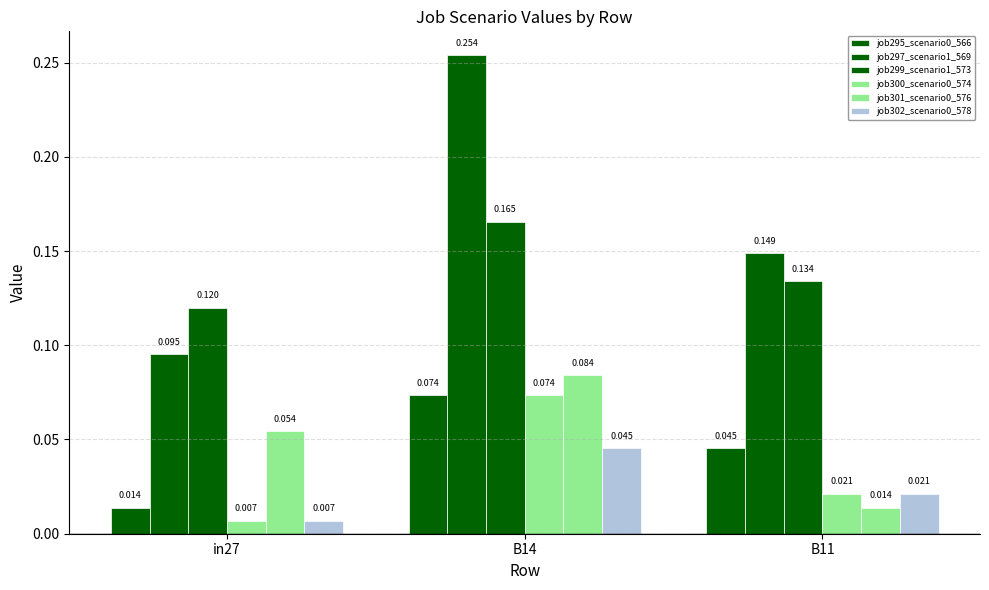

Are the bars grouped side by side (vs. stacked)?

Yes